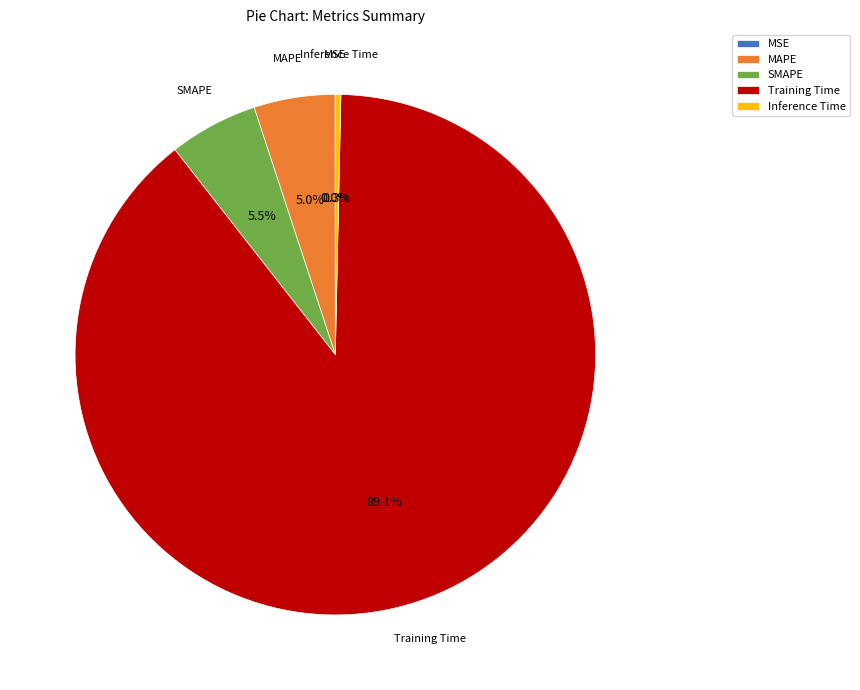

Between Inference Time and MAPE, which is larger?

MAPE